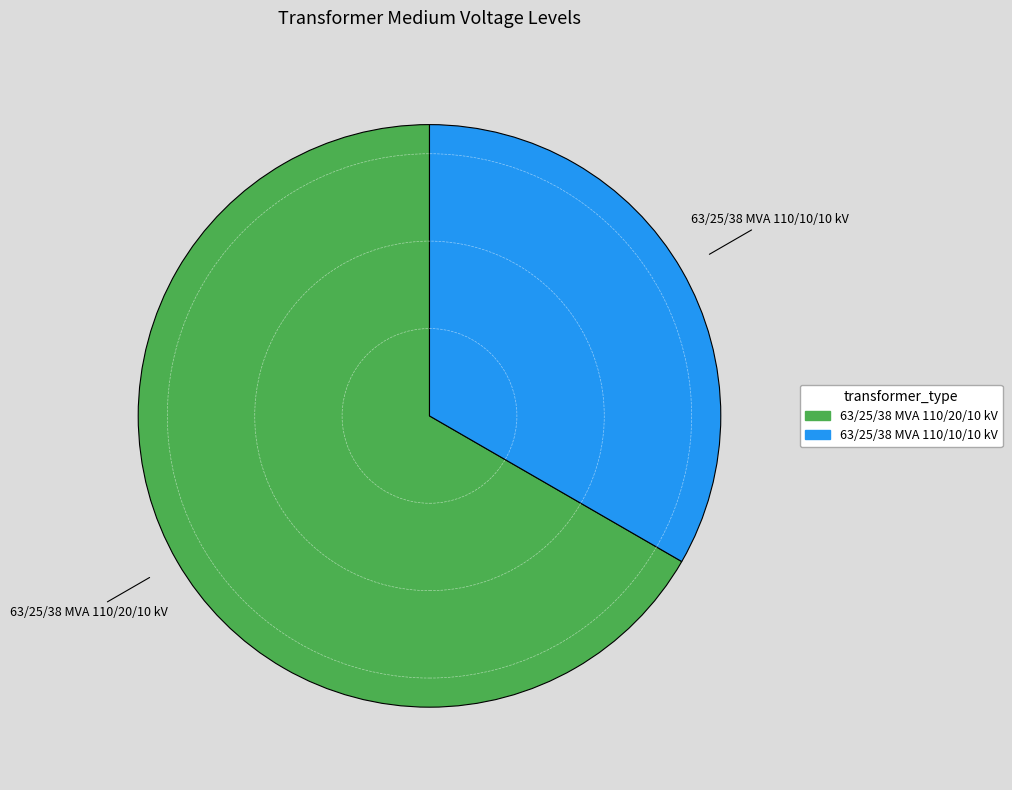

Which category has the smallest portion of the pie?

63/25/38 MVA 110/10/10 kV